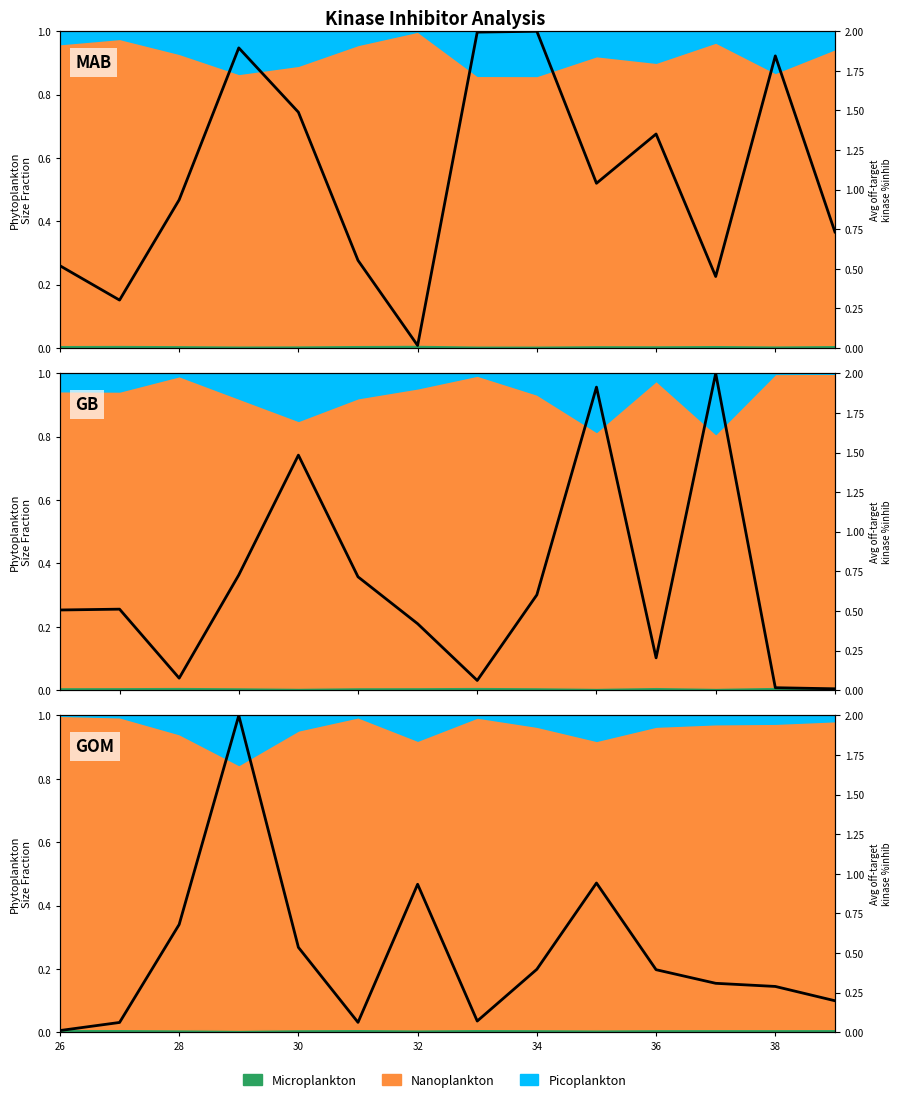

How many lines are shown in the chart?

1